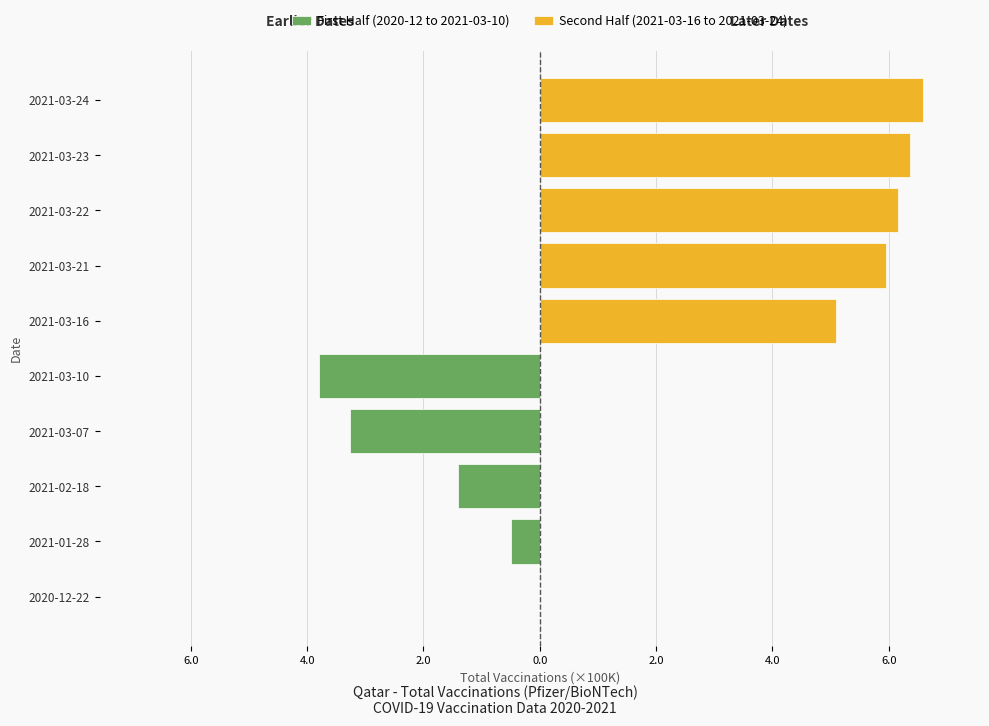

Which series changed the most between 8.0 and 0.0?

First Half (2020-12 to 2021-03-10)